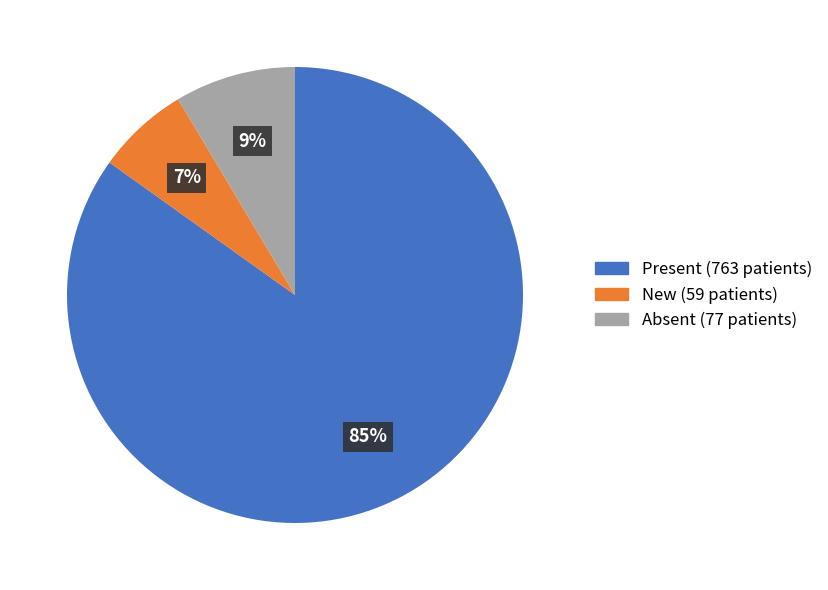

To the nearest percent, what percentage of the pie is Absent?

9%